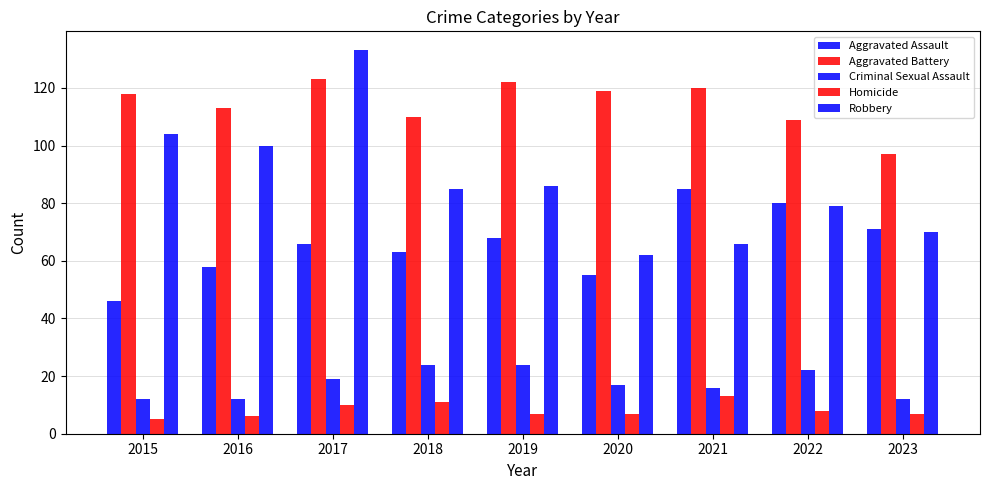

What is the greatest value displayed?

133